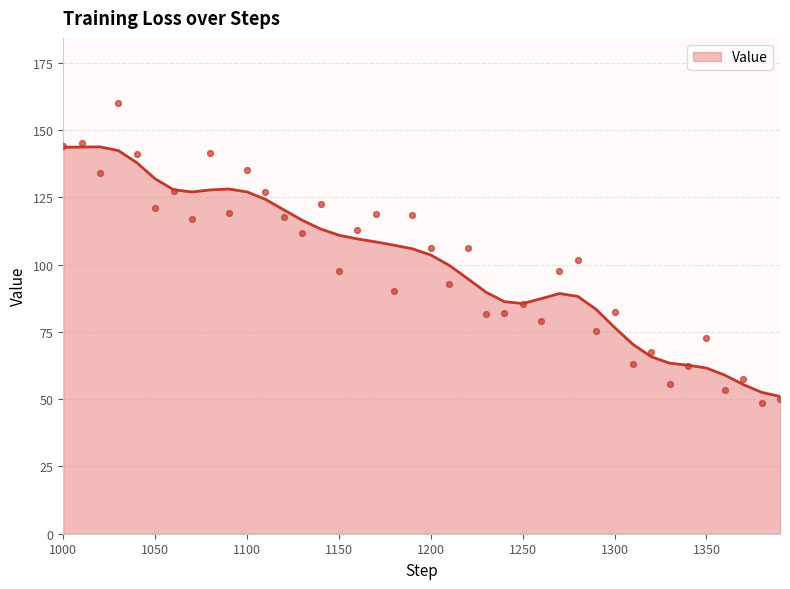

Approximately how many times larger is the value at 1170 compared to 1060?

0.9